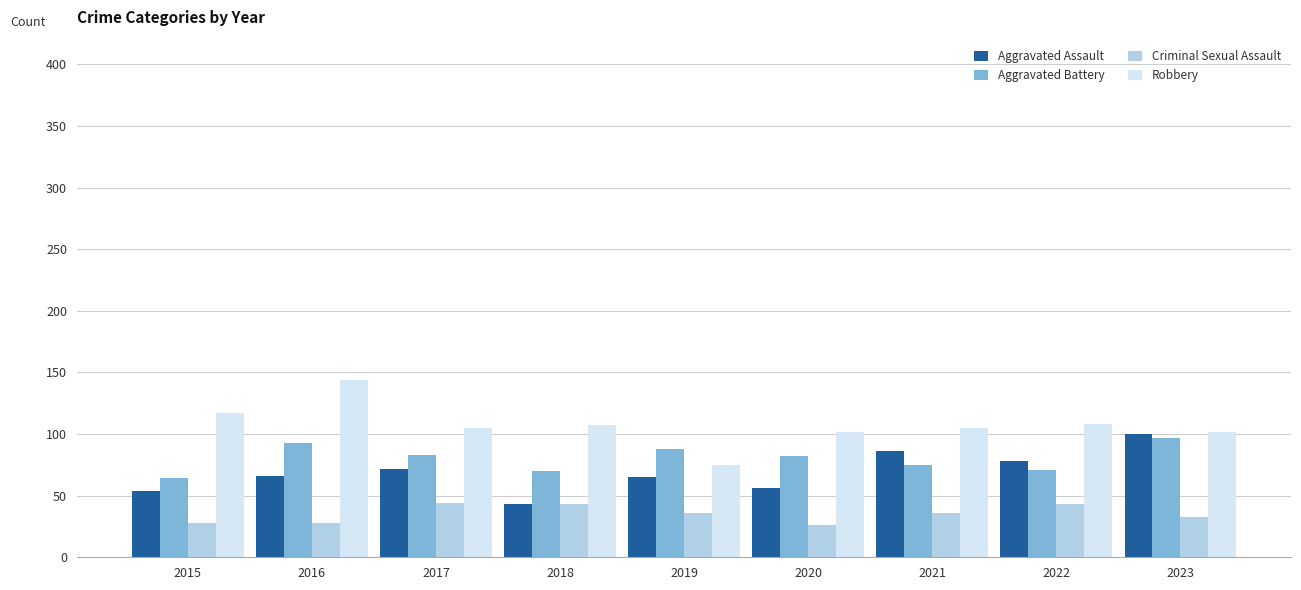

What is the spread (max minus min) of values at 2022?

65